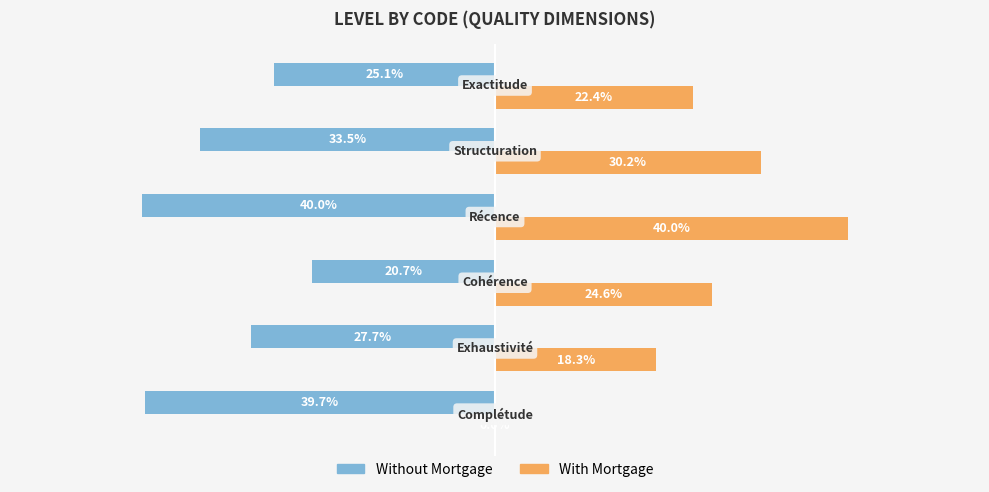

Which series has the largest total across all categories?

With Mortgage